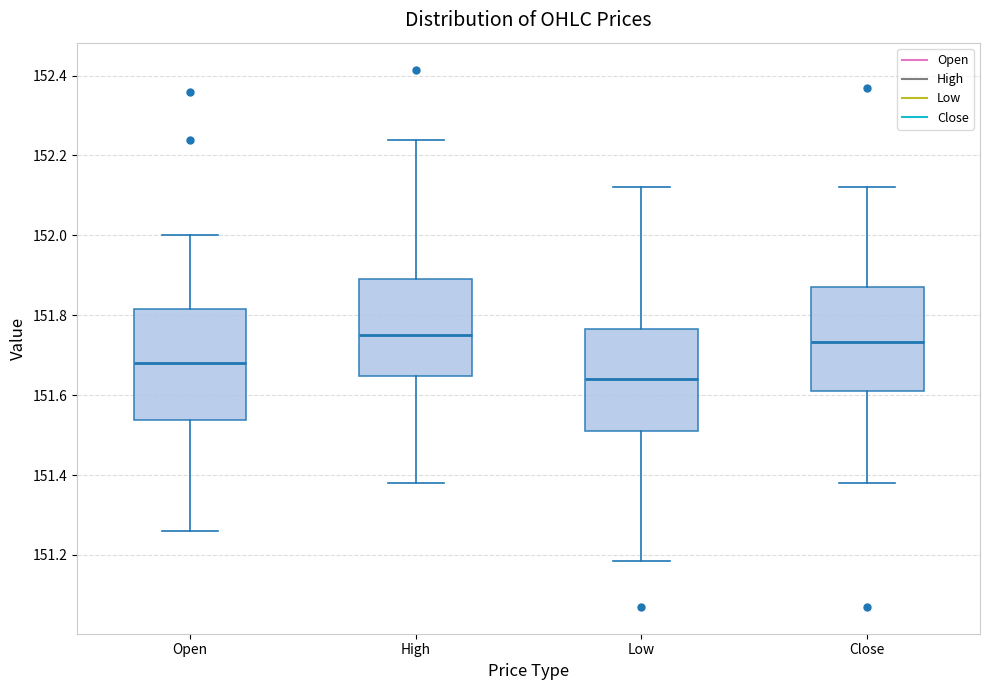

Reading left to right, transcribe this box plot: for each box, give where its median line is, the range the box spans, and where its two whiskers end, as read against the y-axis. The values are not printed on the chart, so give them approximately, as read against the axis.

Open: median 151.68, box 151.54 to 151.82, whiskers 151.26 to 152.00
High: median 151.76, box 151.64 to 151.90, whiskers 151.38 to 152.24
Low: median 151.64, box 151.52 to 151.76, whiskers 151.18 to 152.12
Close: median 151.74, box 151.62 to 151.88, whiskers 151.38 to 152.12